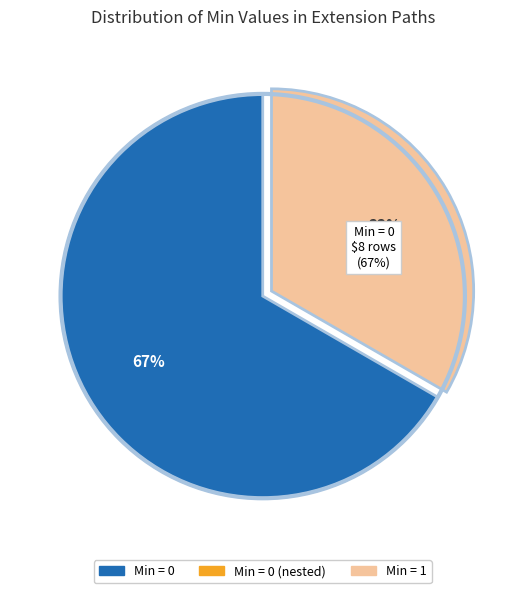

Is Extension.extension (systemEffectiveDate) the majority of the pie?

No